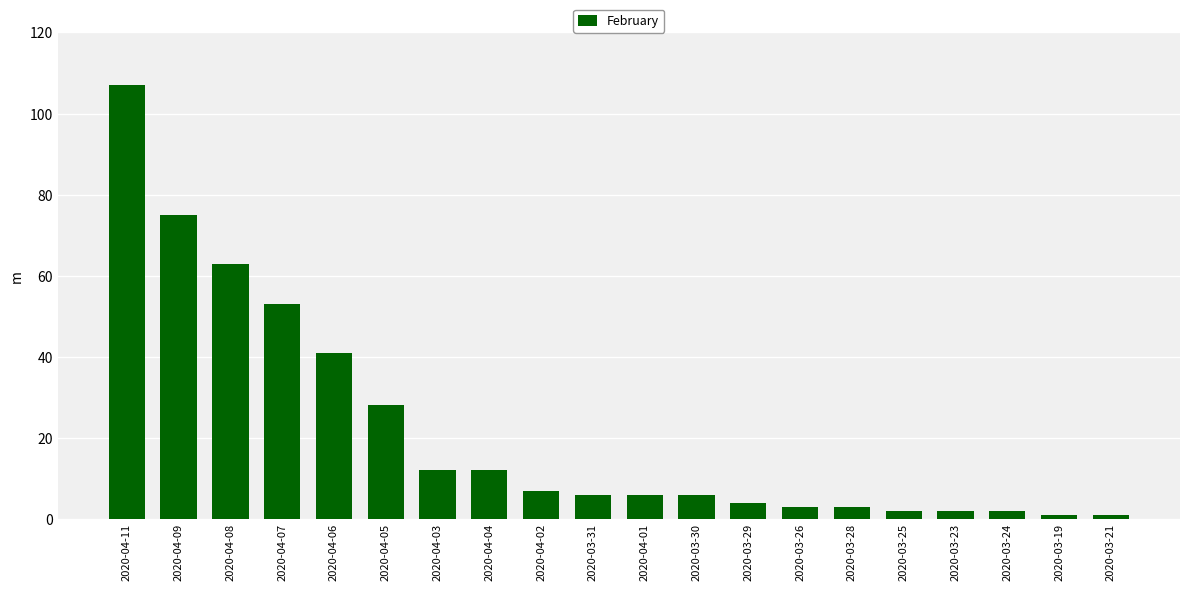

Where is the data nearest to the value 54?

2020-04-07